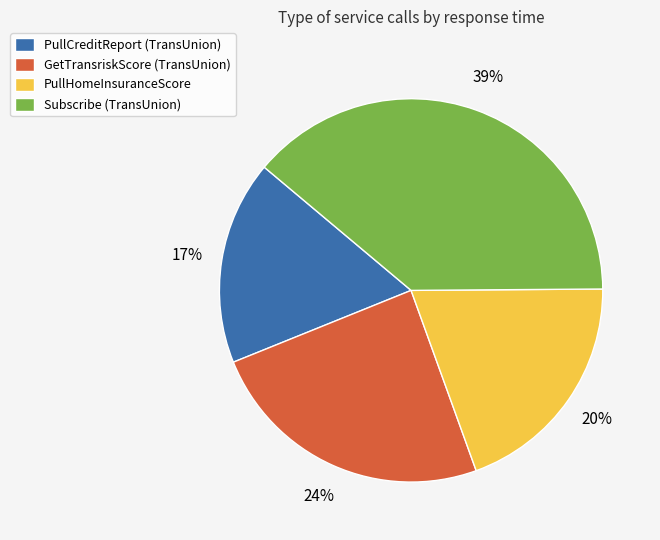

Between PullHomeInsuranceScore and PullCreditReport (TransUnion), which is larger?

PullHomeInsuranceScore